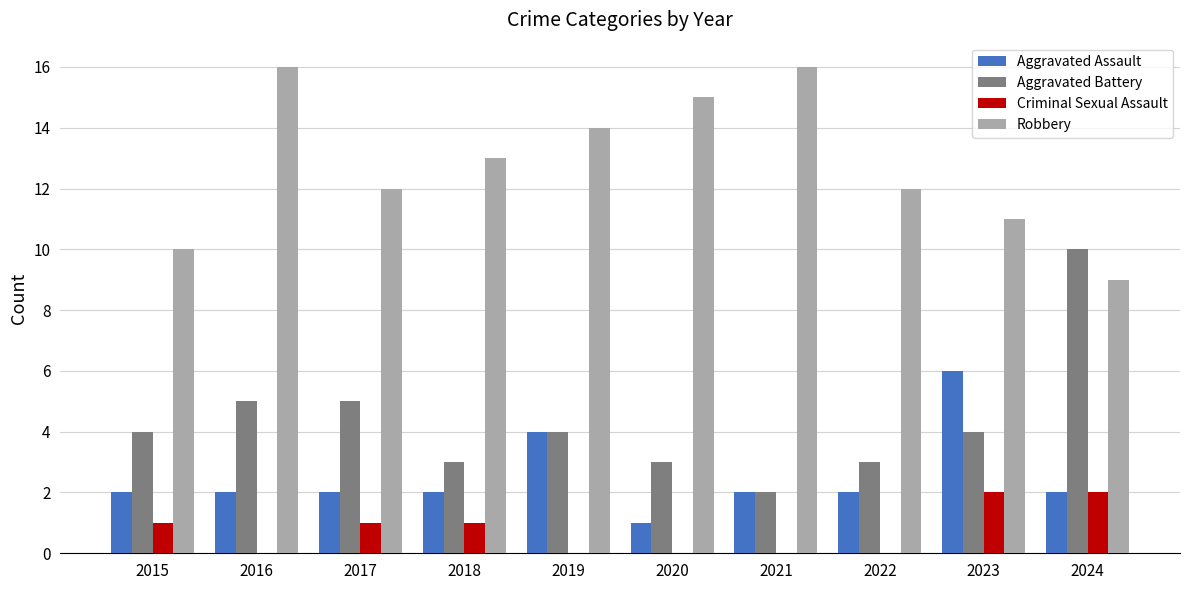

What is the maximum value for Aggravated Battery?

10